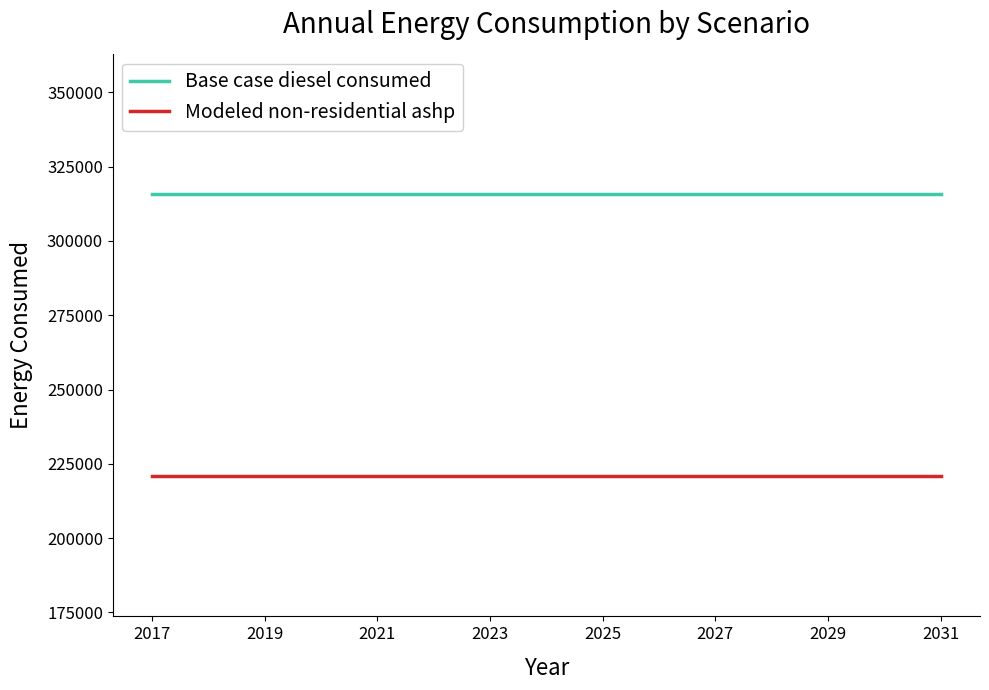

Rank the series by their maximum value, from lowest to highest.

Modeled non-residential ashp, Base case diesel consumed